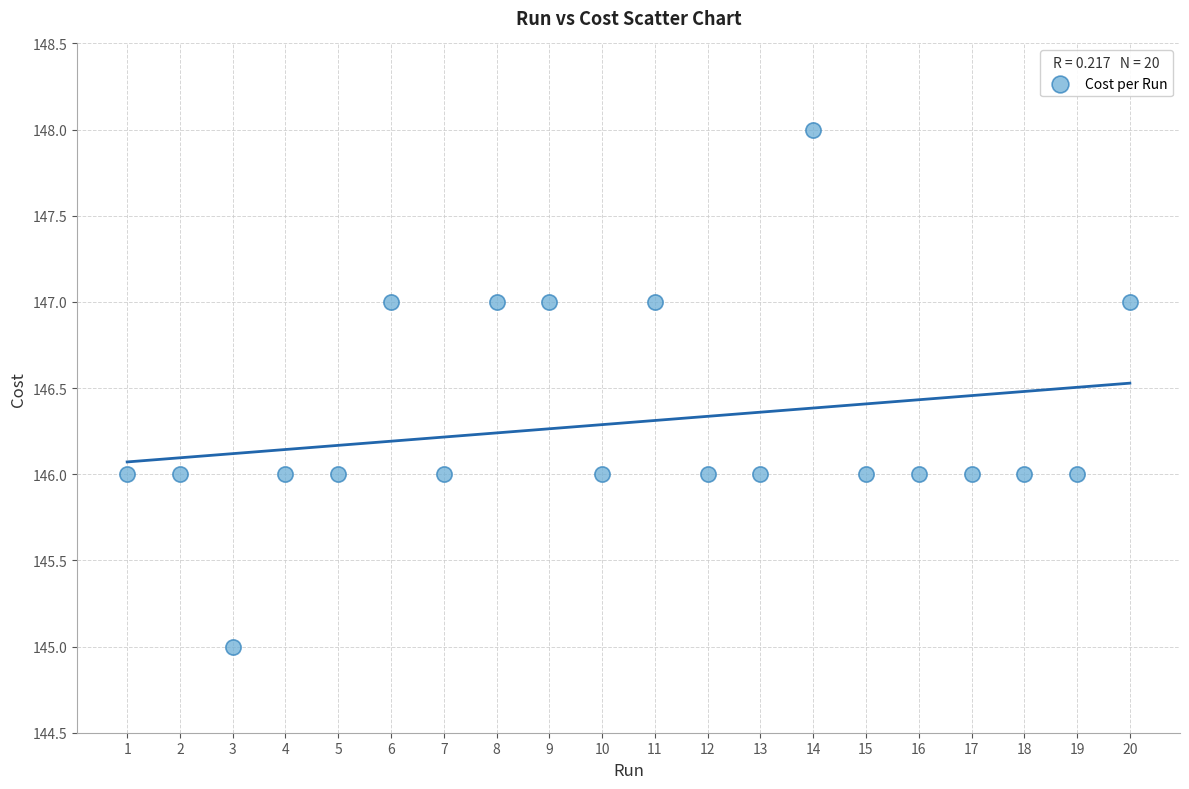

What is the range of Y values (max minus min)?

3.0